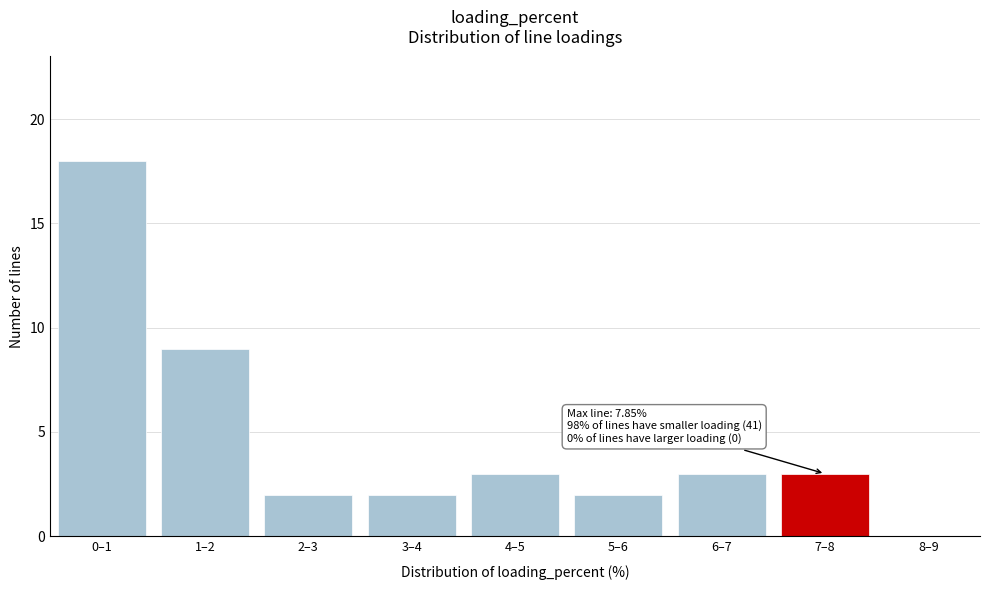

Reading left to right, list all the values displayed in this chart.

0–1=18	1–2=9	2–3=2	3–4=2	4–5=3	5–6=2	6–7=3	7–8=3	8–9=0